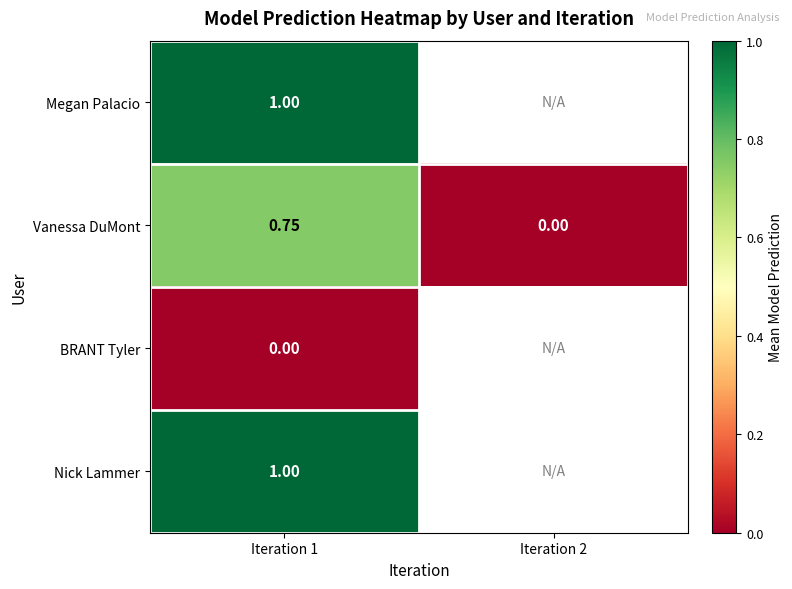

Between Iteration 1 and Iteration 2, which series saw the biggest shift?

Vanessa DuMont